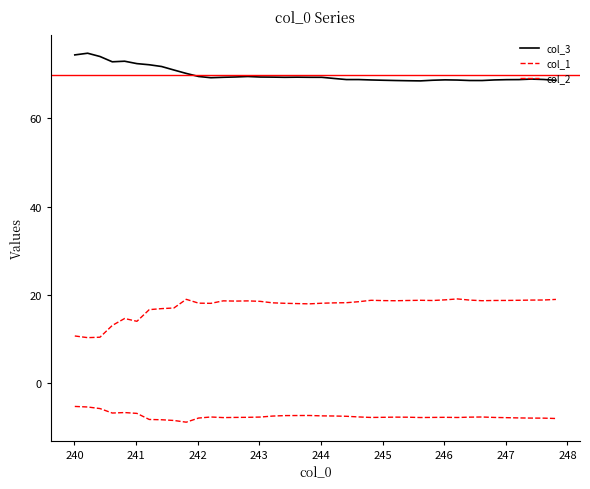

Which series has the largest total across all categories?

col_3